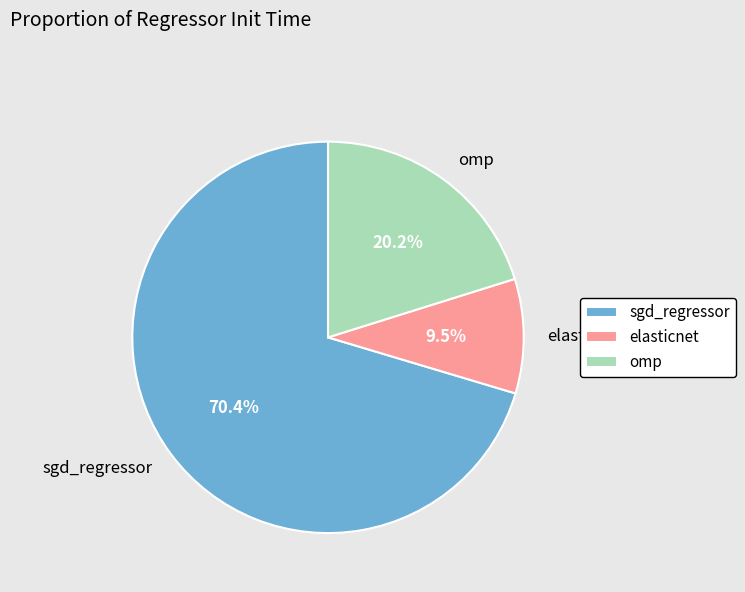

Count the number of slices in the pie.

3